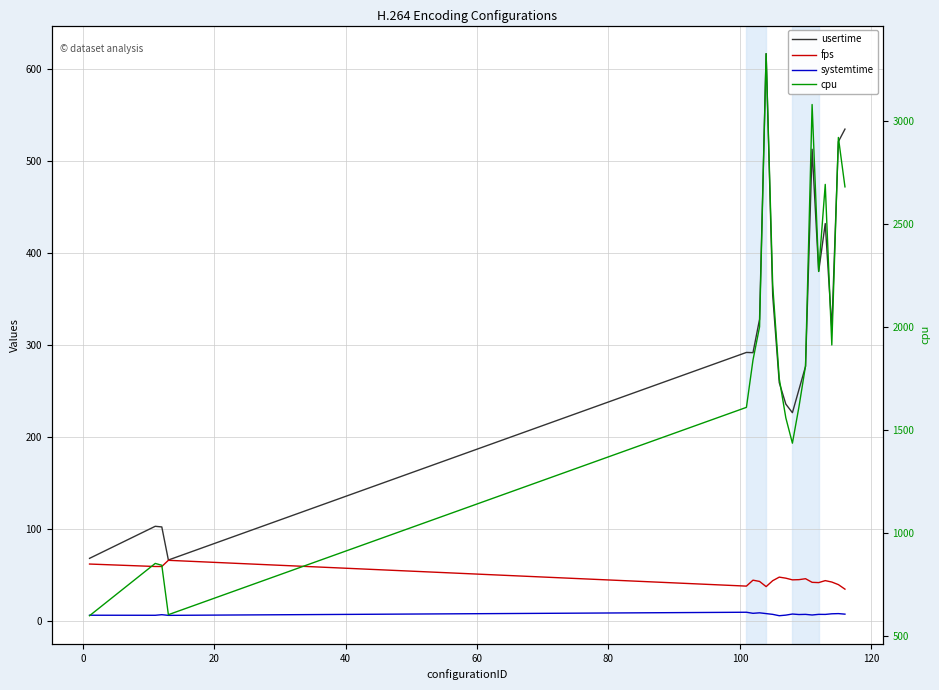

Reading right to left, list all the values displayed in this chart.

usertime: 534.5	520.9	317.7	431.9	379.9	512.7	276.6	251.5	226.3	235.6	258.9	353.8	616.6	327.9	291.5	291.8	66.1	102.1	102.8	68.0
fps: 34.5	39.4	42.2	43.7	41.6	41.9	45.8	44.8	44.6	46.4	47.5	43.7	37.2	42.9	44.2	37.8	65.8	59.1	59.1	61.8
systemtime: 7.3	7.9	7.7	7.0	7.1	6.4	7.0	6.9	7.4	6.2	5.6	7.1	7.9	8.7	8.2	9.4	6.0	6.7	6.1	6.1
cpu: 2680.0	2920.0	1912.0	2692.0	2269.0	3080.0	1811.0	1612.0	1435.0	1558.0	1748.0	2203.0	3327.0	2000.0	1839.0	1609.0	602.0	842.0	851.0	597.0